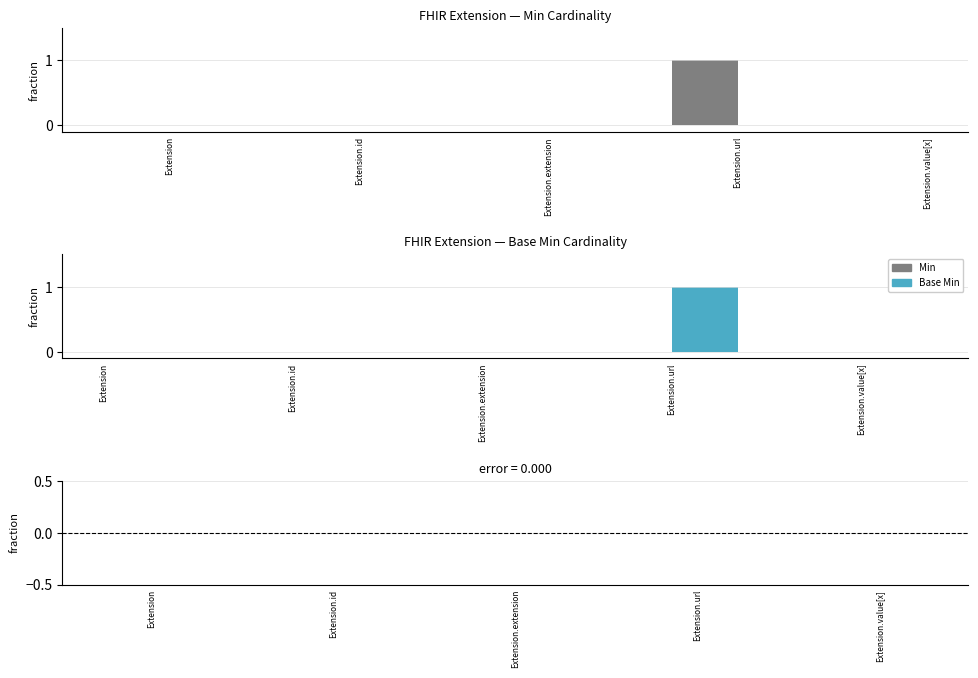

What position from the right is Extension.id?

4